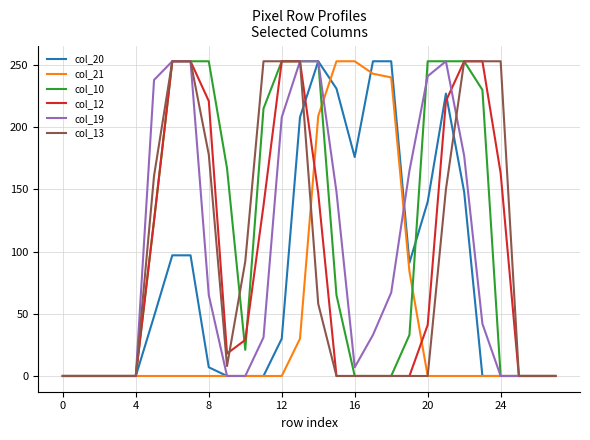

Does the chart display data point markers on the line(s)?

No